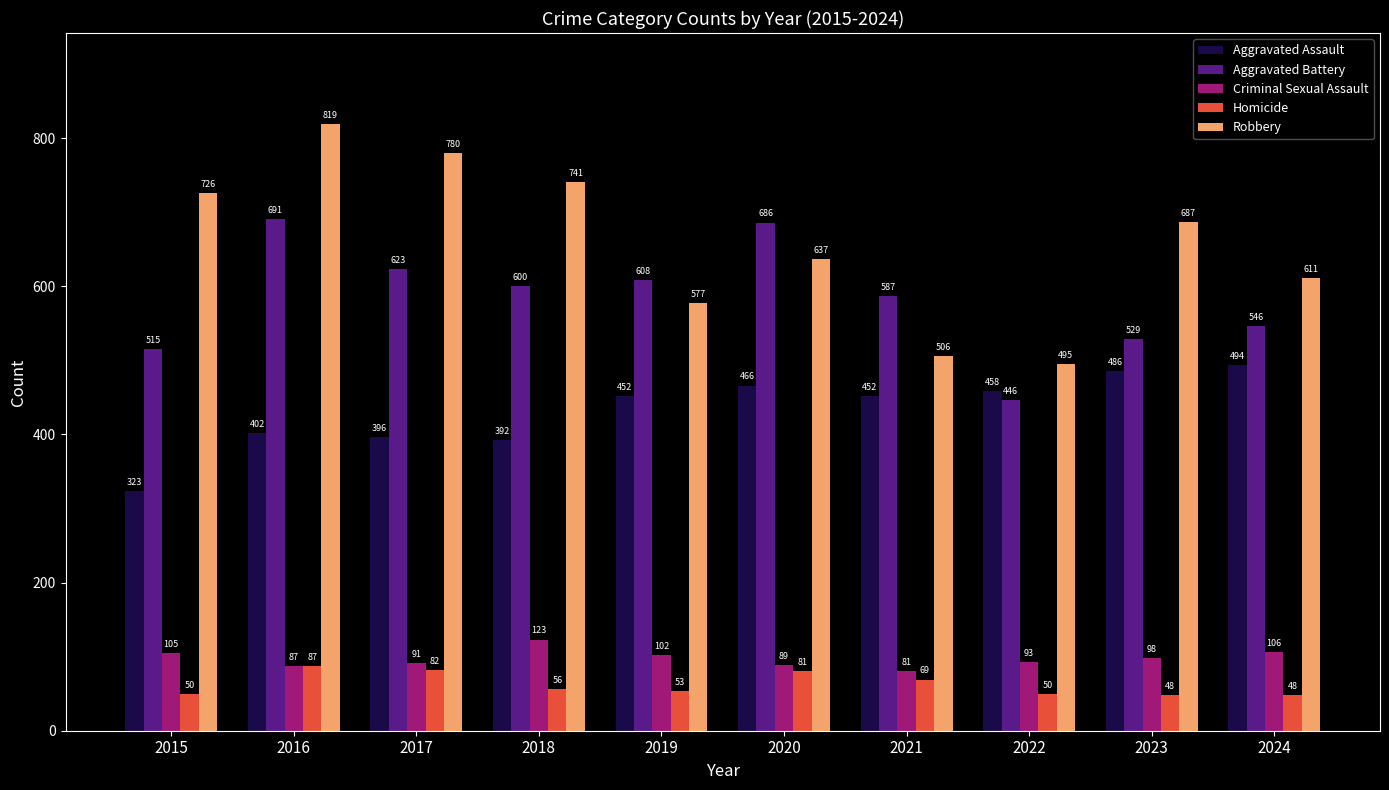

Reading right to left, what are all the values shown in this chart?

Aggravated Assault: 2024=494	2023=486	2022=458	2021=452	2020=466	2019=452	2018=392	2017=396	2016=402	2015=323
Aggravated Battery: 2024=546	2023=529	2022=446	2021=587	2020=686	2019=608	2018=600	2017=623	2016=691	2015=515
Criminal Sexual Assault: 2024=106	2023=98	2022=93	2021=81	2020=89	2019=102	2018=123	2017=91	2016=87	2015=105
Homicide: 2024=48	2023=48	2022=50	2021=69	2020=81	2019=53	2018=56	2017=82	2016=87	2015=50
Robbery: 2024=611	2023=687	2022=495	2021=506	2020=637	2019=577	2018=741	2017=780	2016=819	2015=726